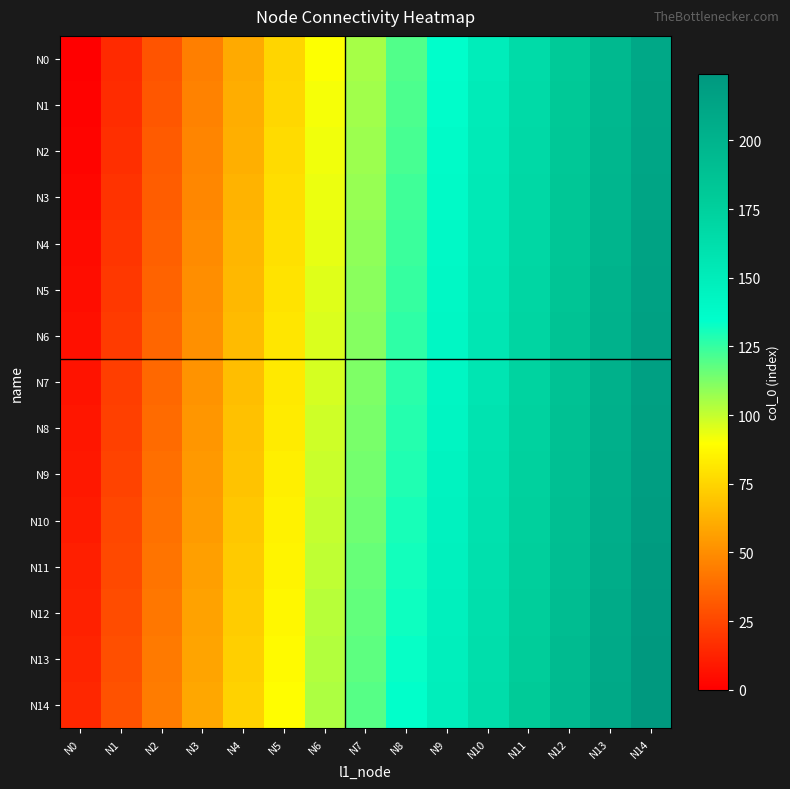

At how many categories does at least one series exceed 166?

4